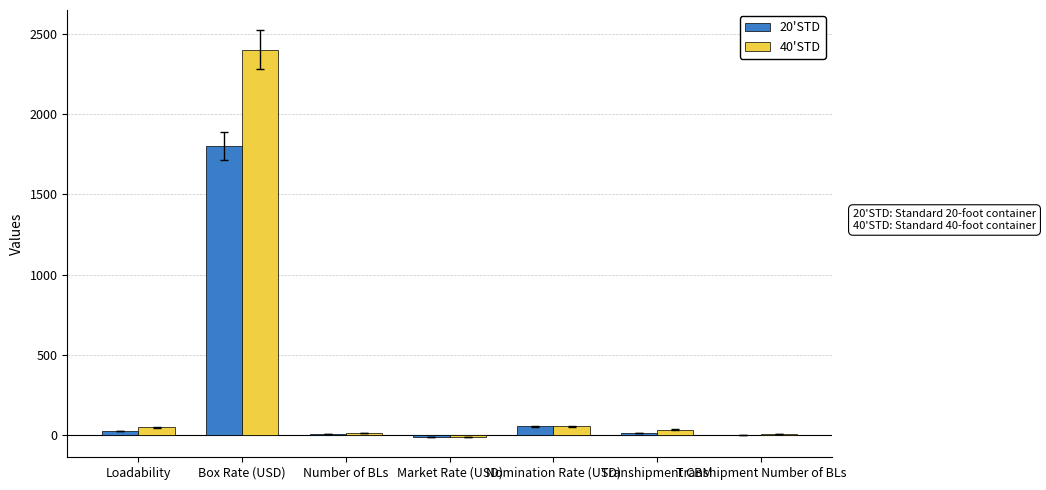

The 40'STD series shows 1350 at Box Rate (USD). True or false?

False